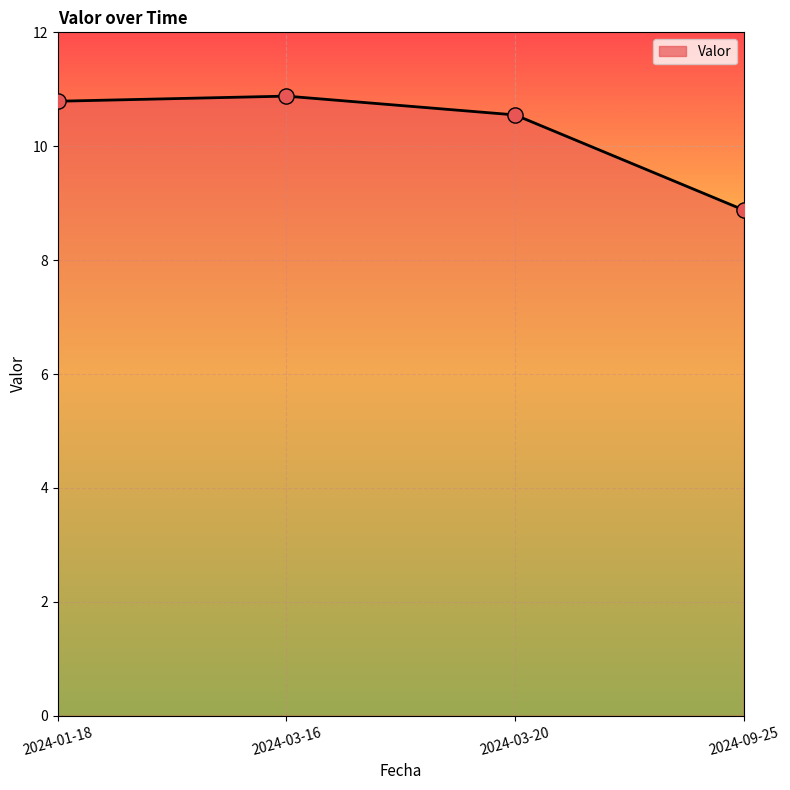

Approximately how many times larger is the value at 2024-01-18 compared to 2024-09-25?

1.2